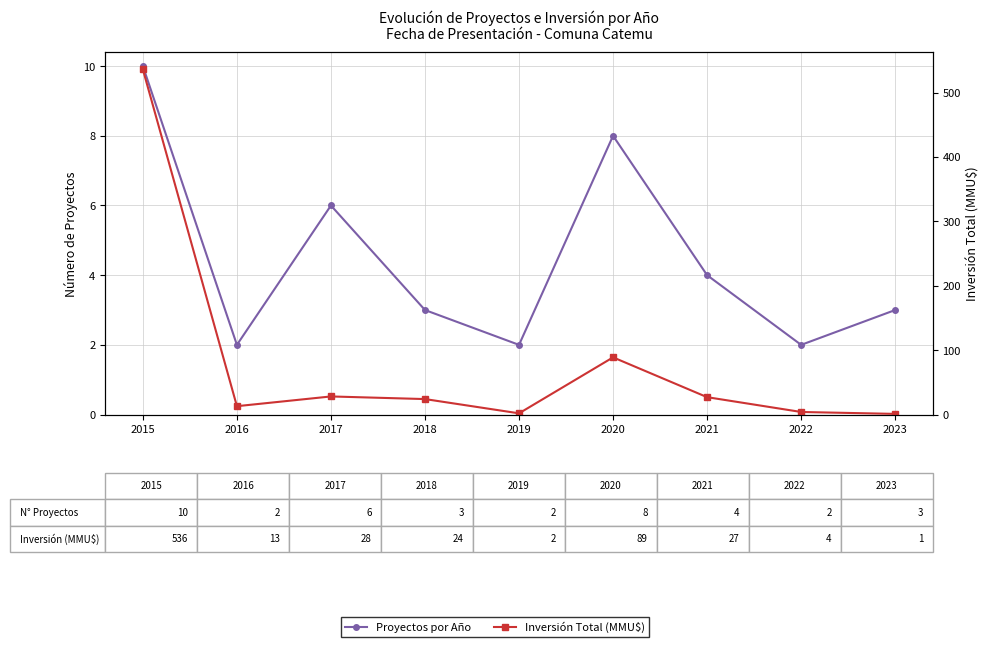

After their last crossing, which series has the higher values: Proyectos por Año or Inversión Total (MMU$)?

Proyectos por Año